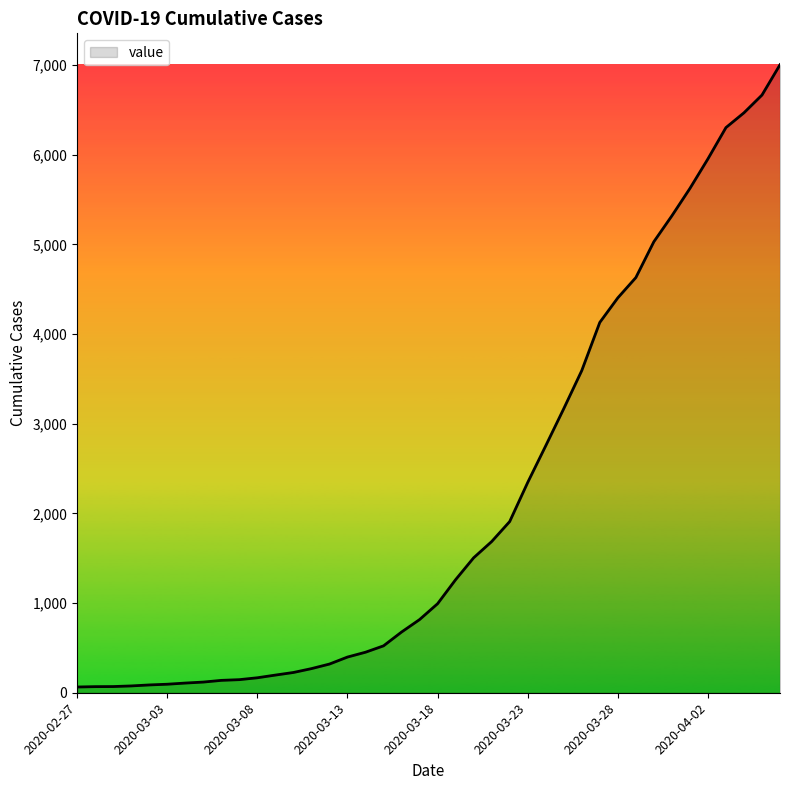

What is the greatest value displayed?

7004